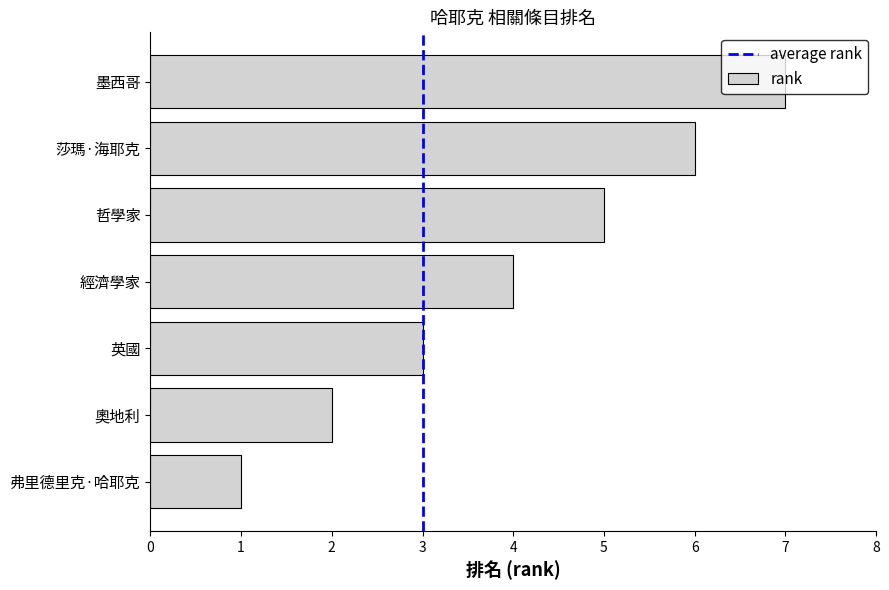

Rank the categories by value from highest to lowest.

墨西哥, 莎瑪·海耶克, 哲學家, 經濟學家, 英國, 奧地利, 弗里德里克·哈耶克